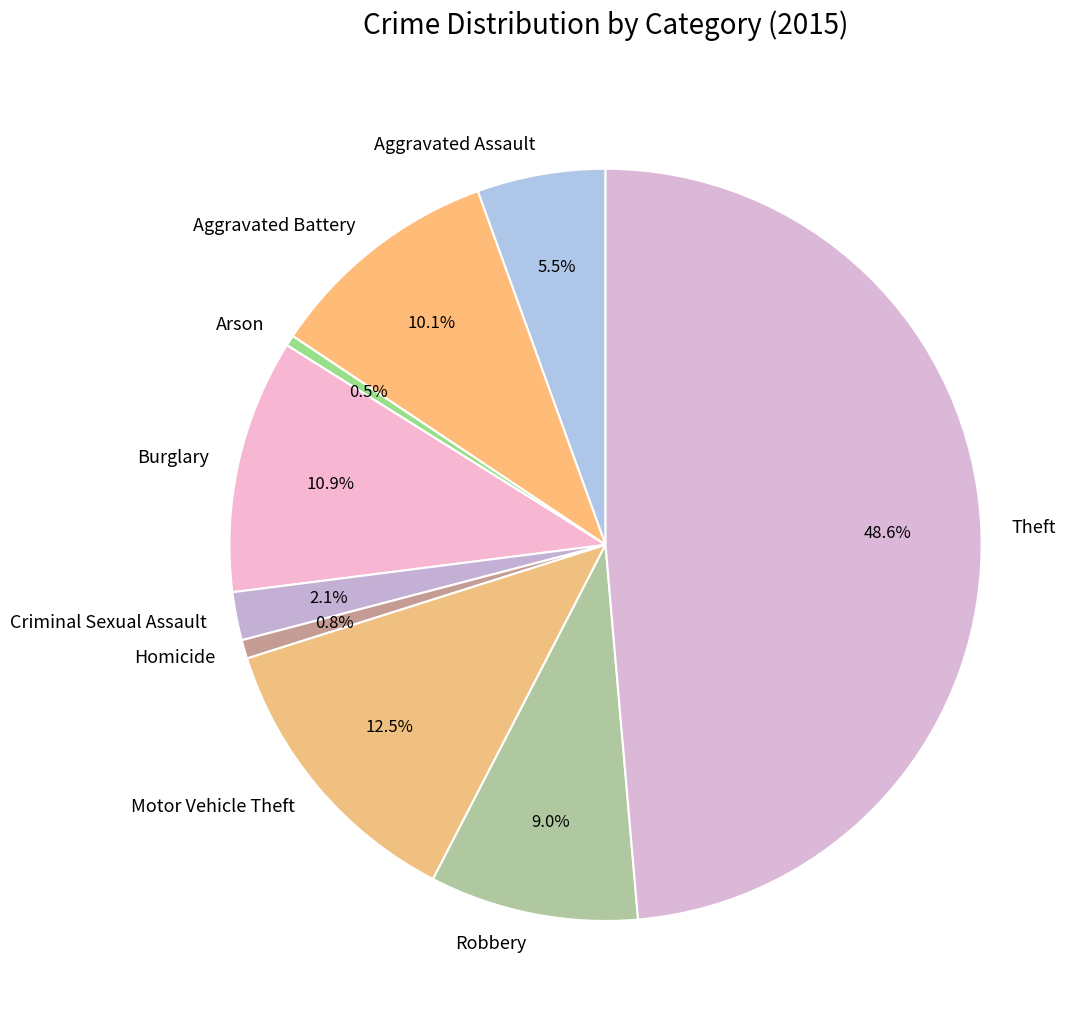

Between Burglary and Criminal Sexual Assault, which is larger?

Burglary